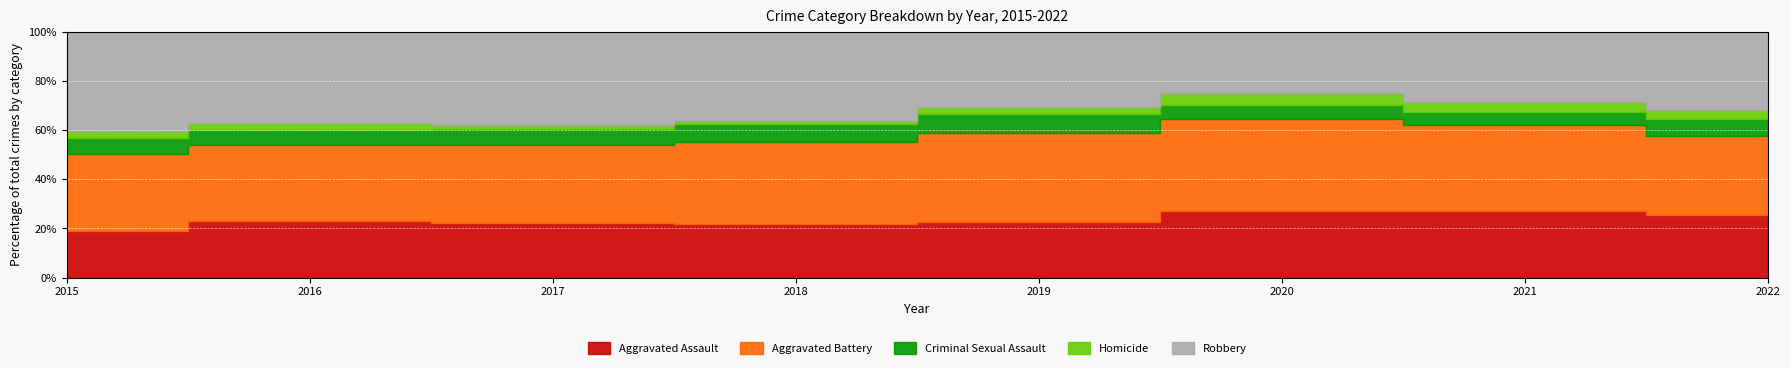

Does the chart display data point markers on the line(s)?

No